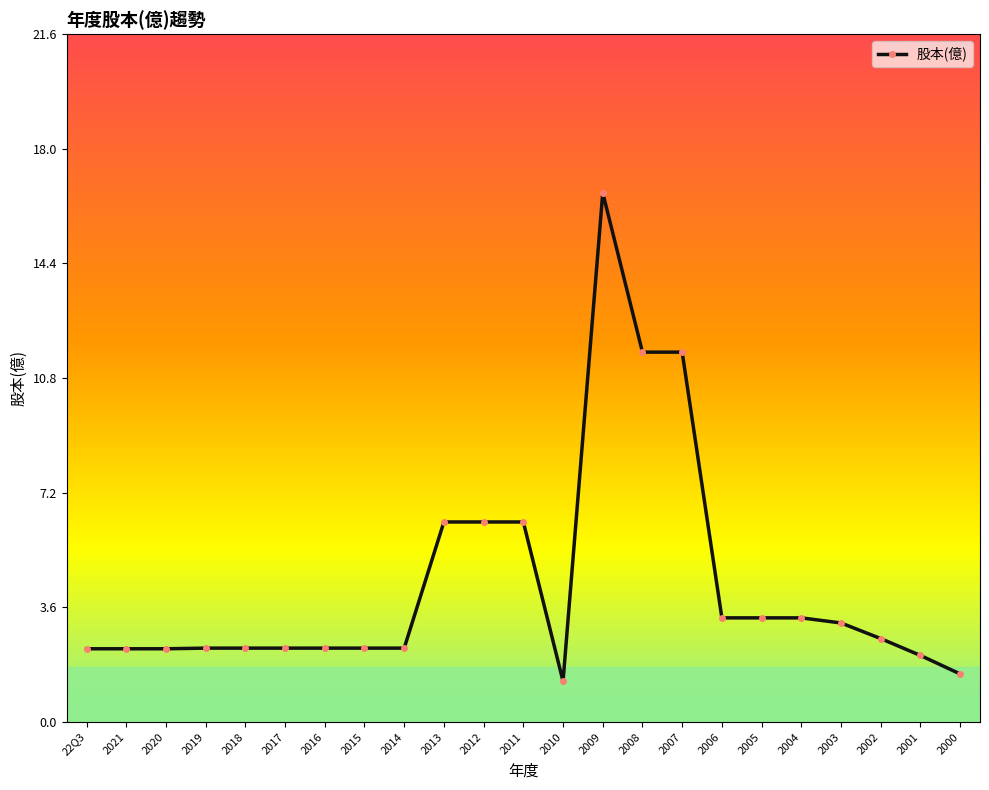

What is the greatest value displayed?

16.6